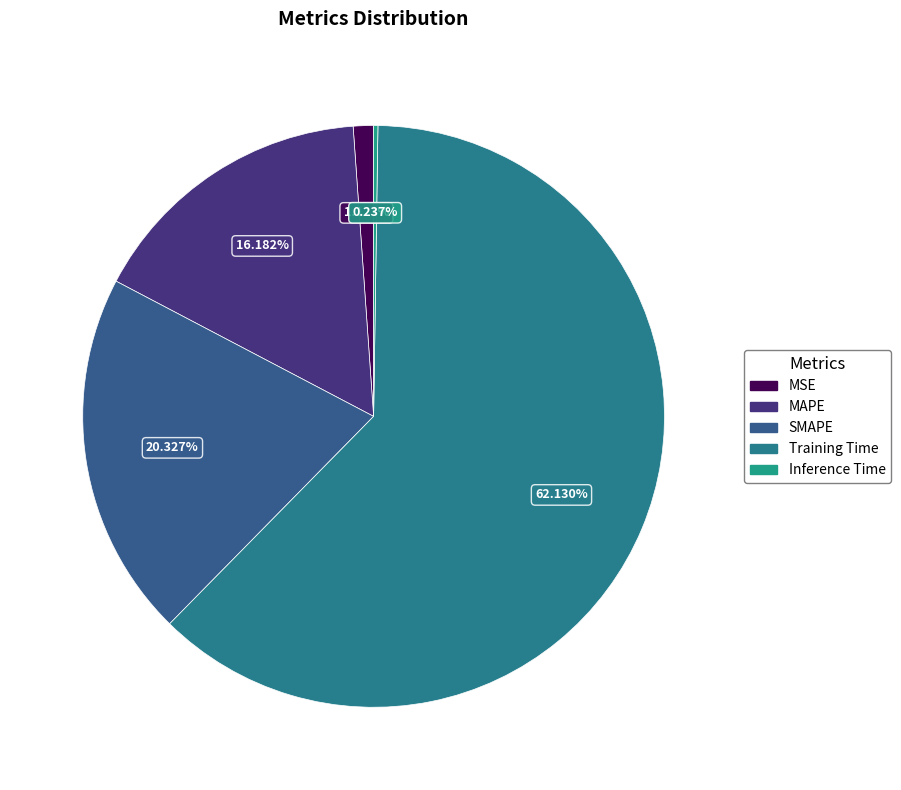

Count the number of slices in the pie.

5